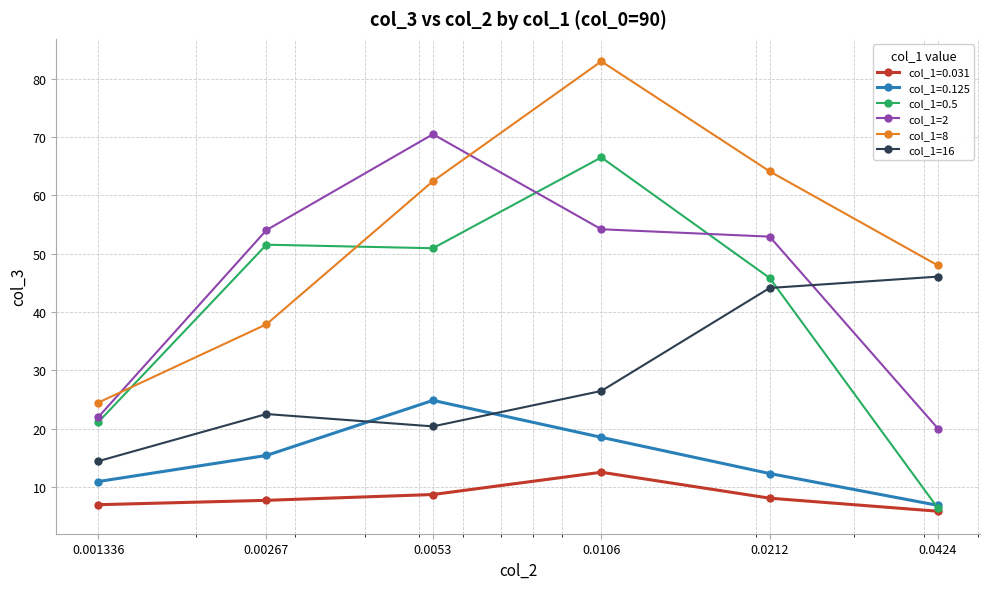

How many data points in col_1=2 are above 54?

3